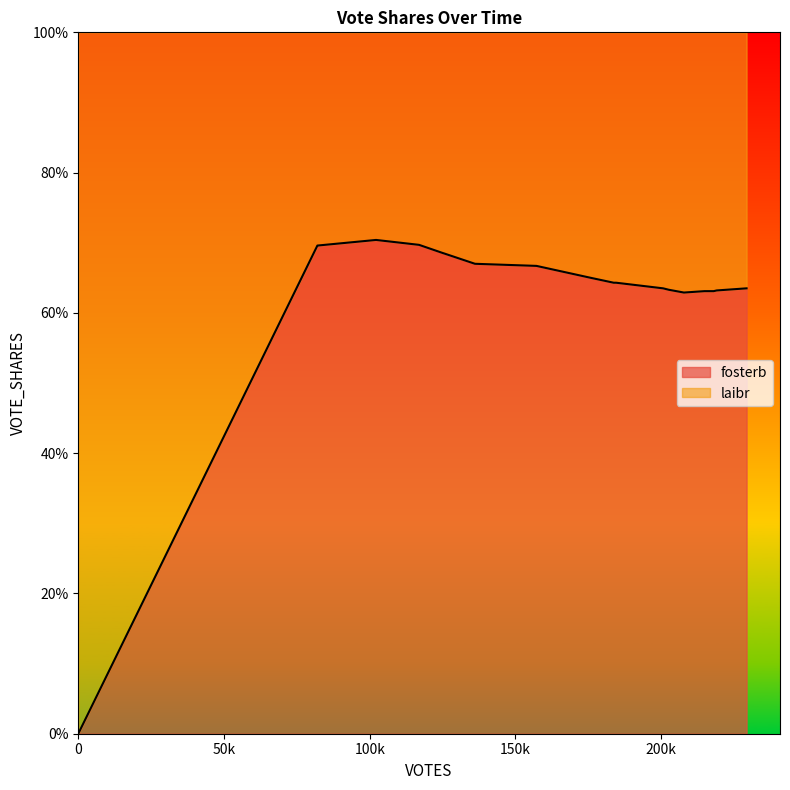

How many points are higher than both their immediate neighbors (excluding endpoints)?

1